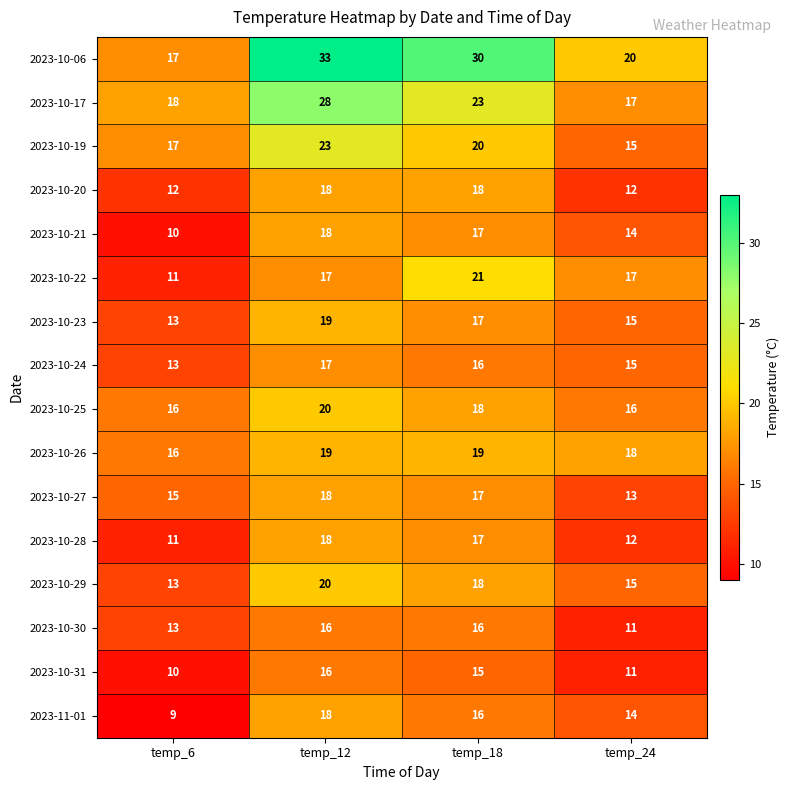

Count the 2023-10-20 values in the range 12 to 18.

4